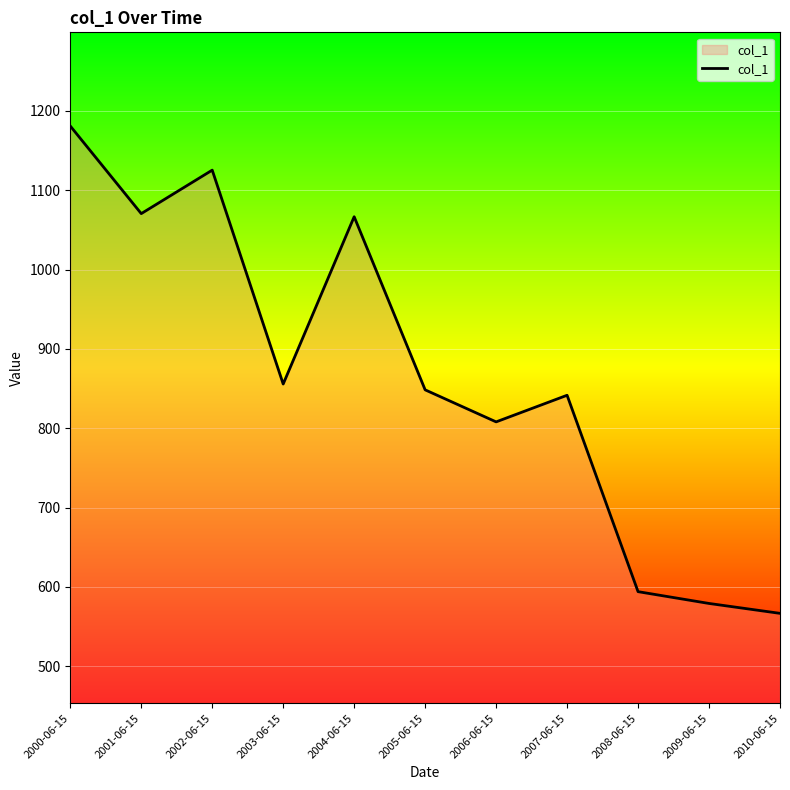

How many lines are shown in the chart?

1